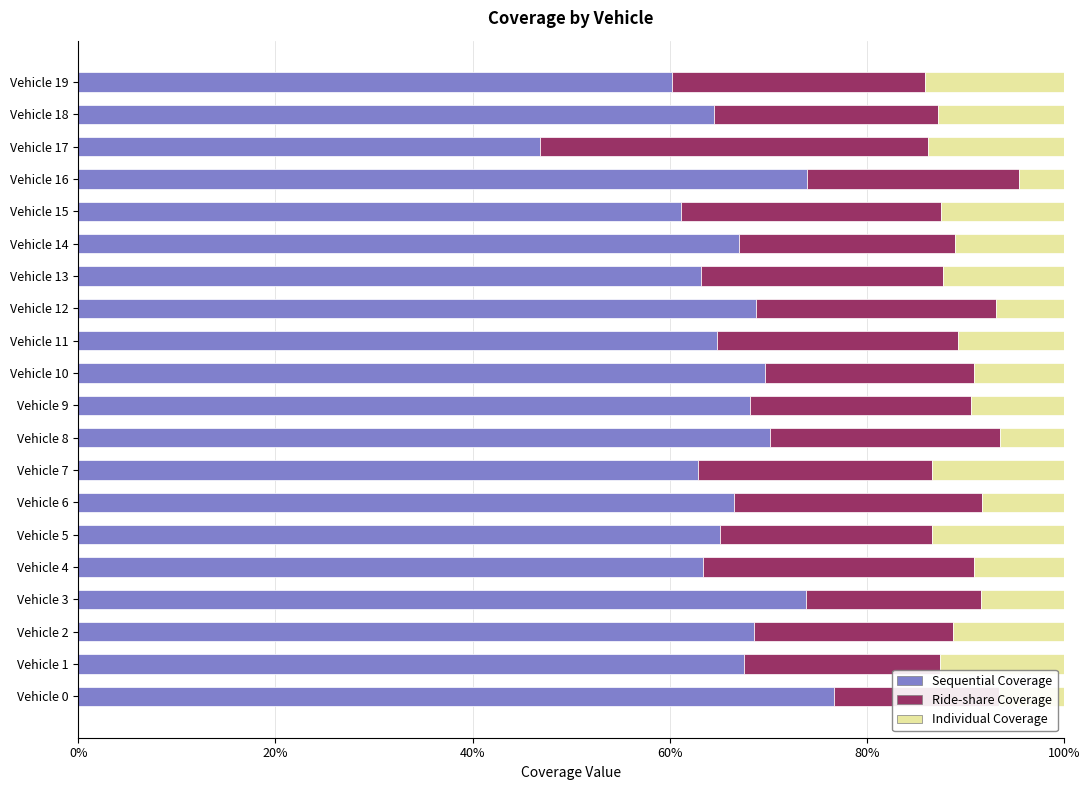

What position from the left is 0%?

1